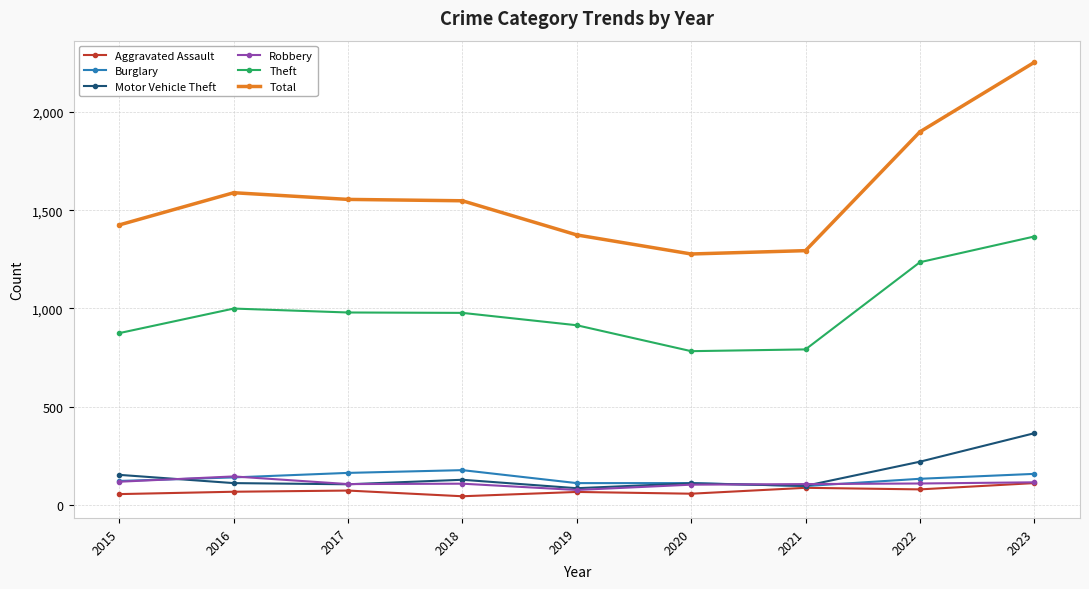

What is the difference between the maximum and second lowest values in the Aggravated Assault series?

56